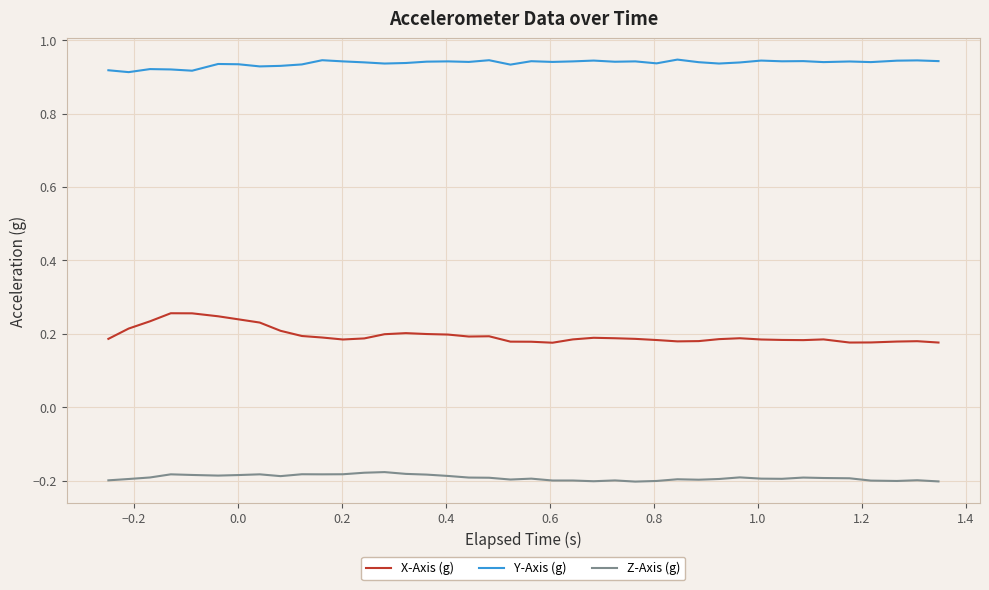

Which series has the widest spread of values?

X-Axis (g)